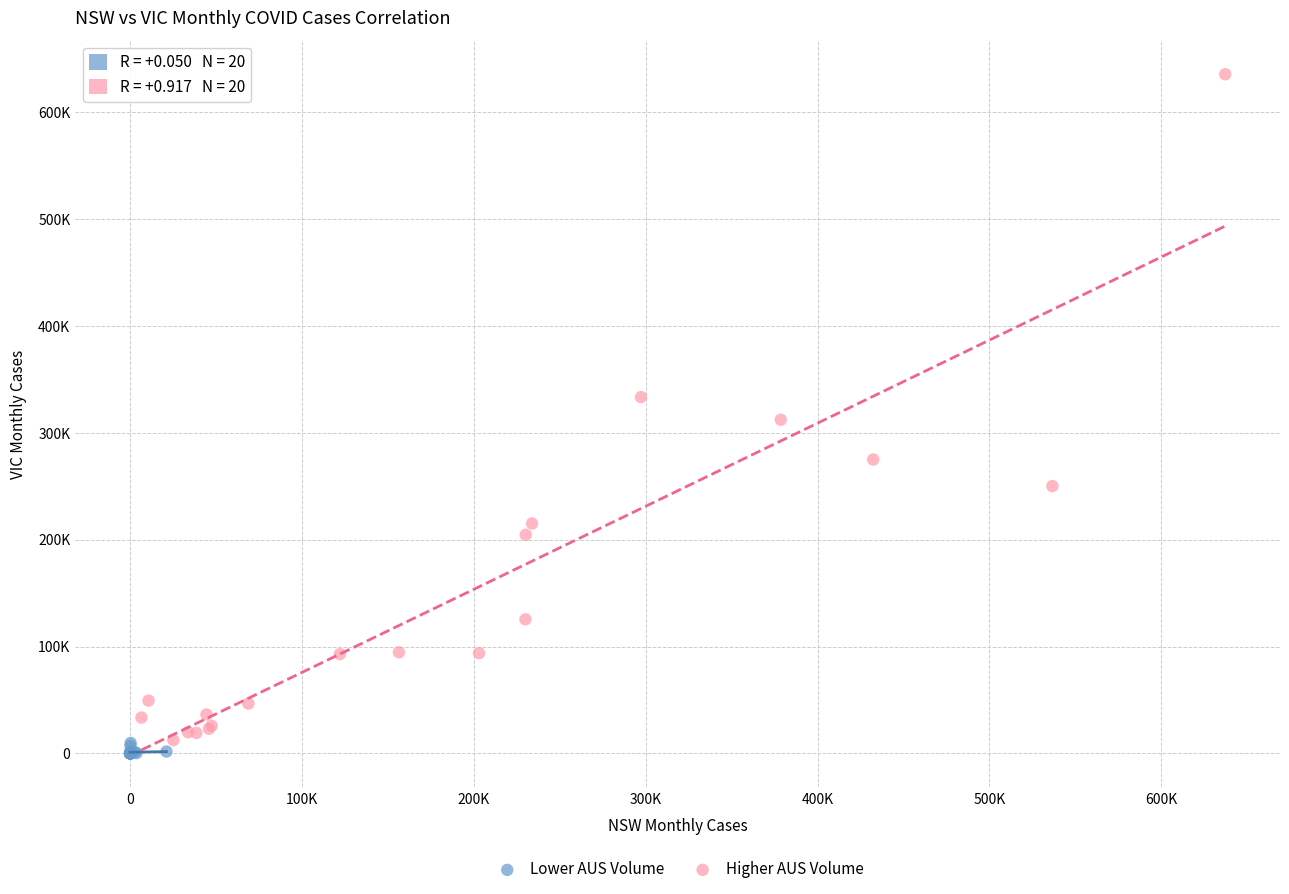

Which series has the largest Y range (max minus min)?

Higher AUS Volume